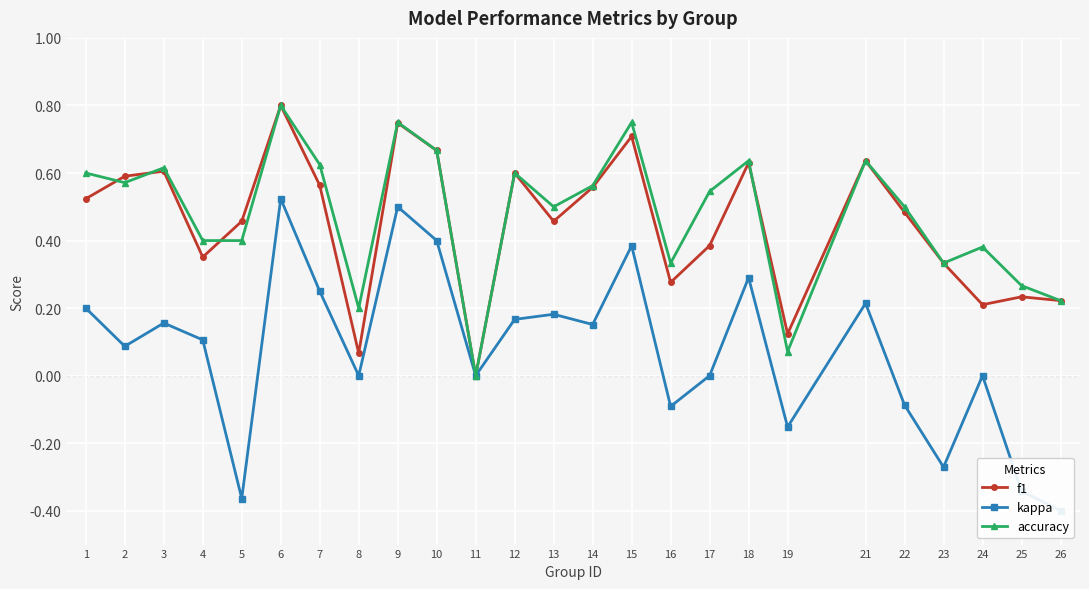

Where do accuracy and f1 first cross each other?

1 and 2